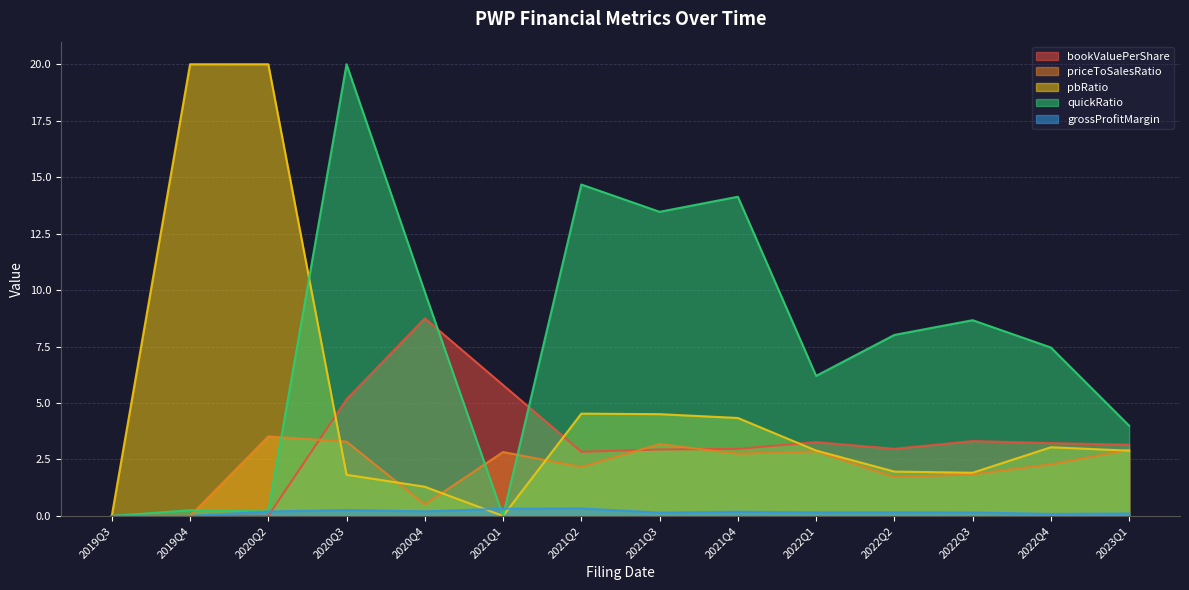

The value of bookValuePerShare at 2020Q2 is 0.0. True or false?

True